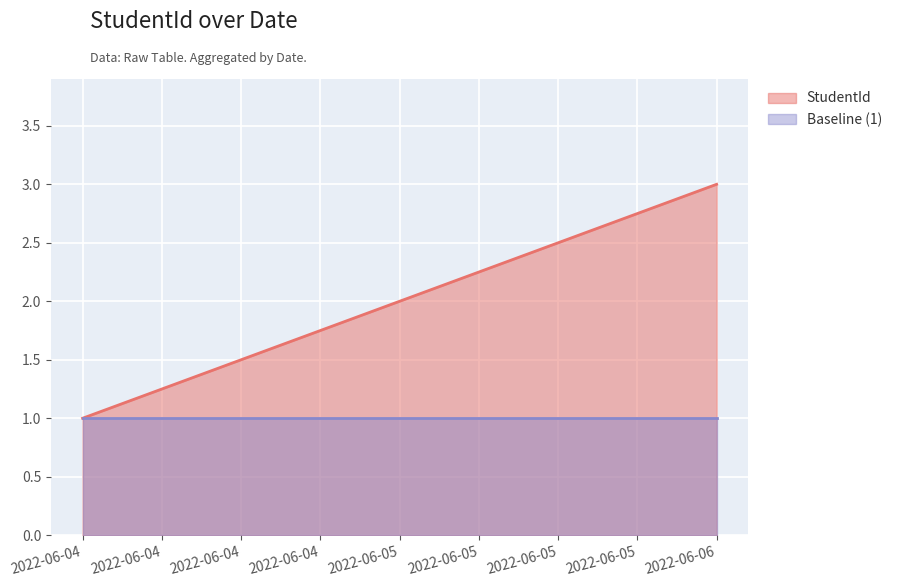

The value of Baseline (1) at 2022-06-06 is 0. True or false?

False